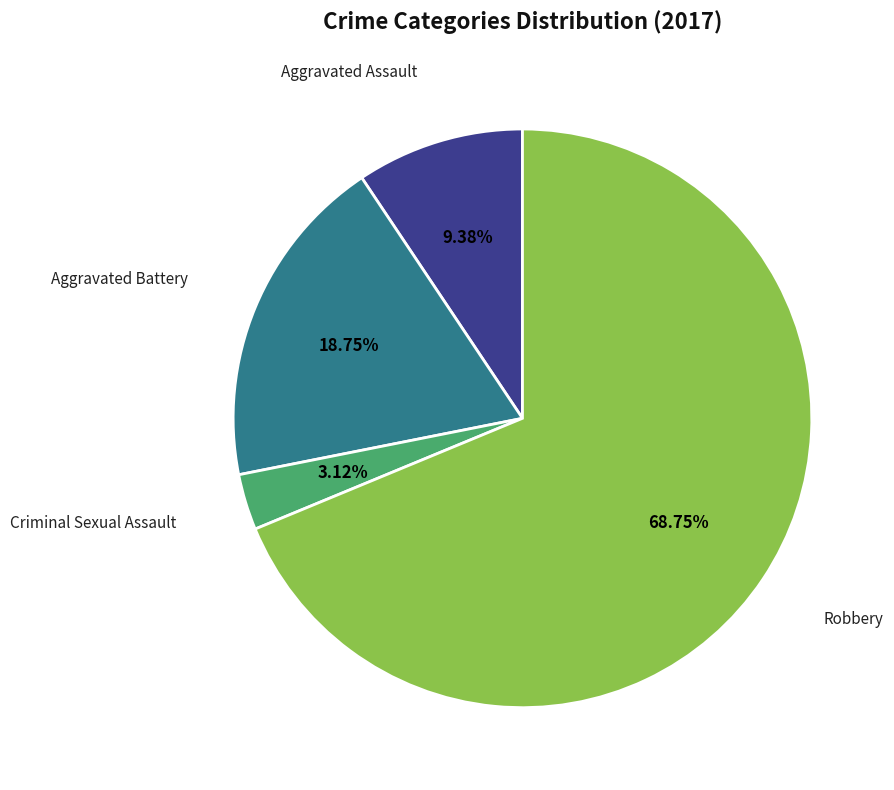

What is the largest slice in the pie chart?

Robbery